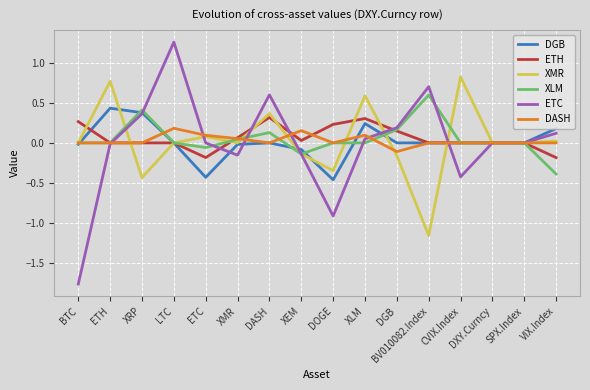

What position from the left is DASH?

7